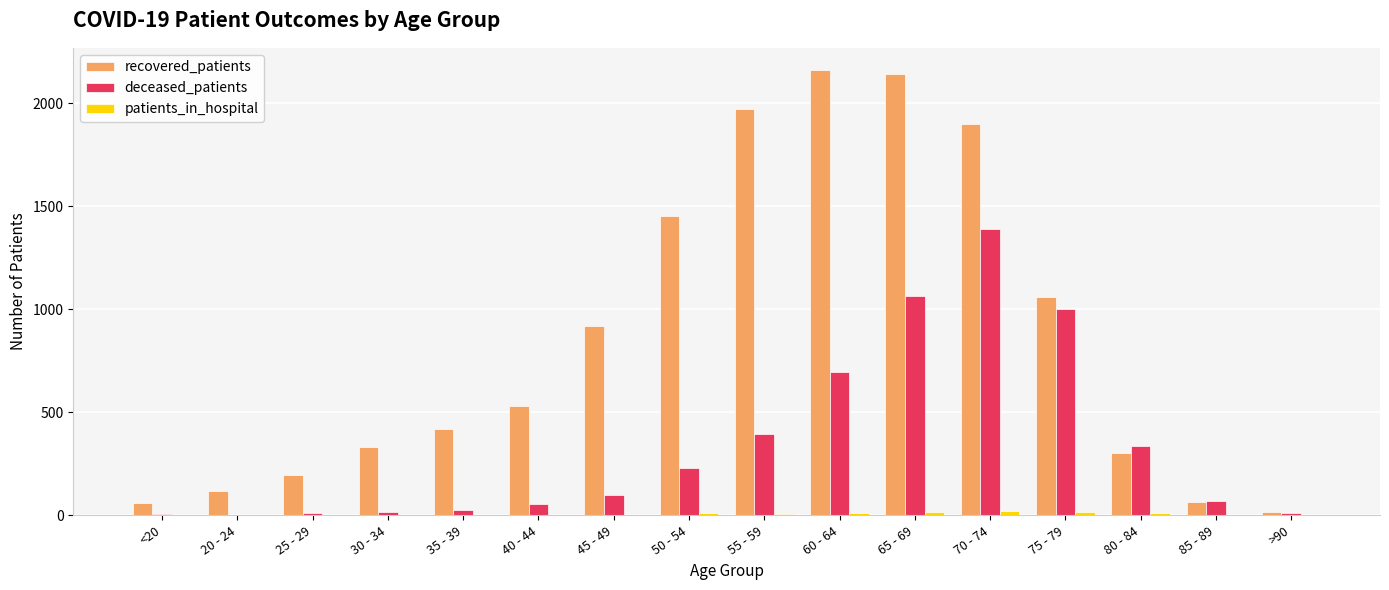

How many groups of bars are there?

16